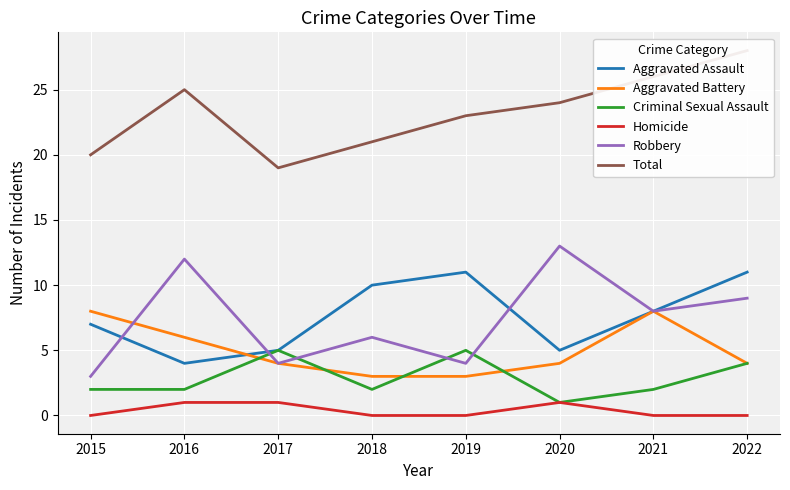

What is the sum of all Aggravated Battery values?

40